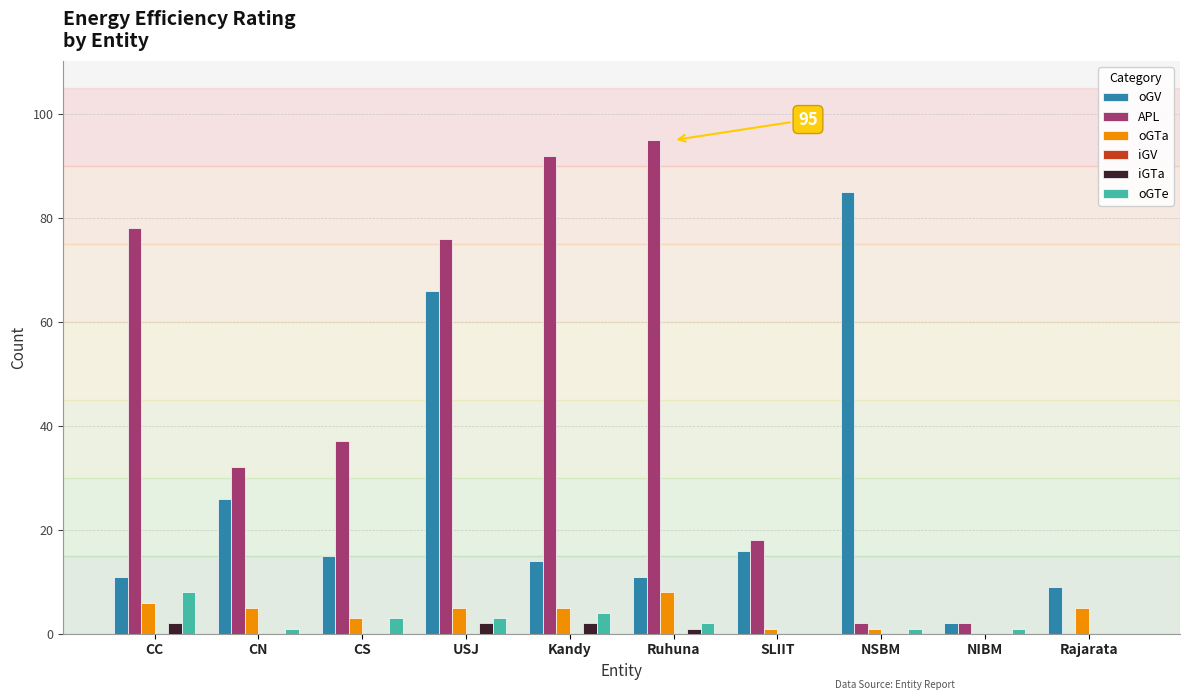

Are the bars horizontal?

No